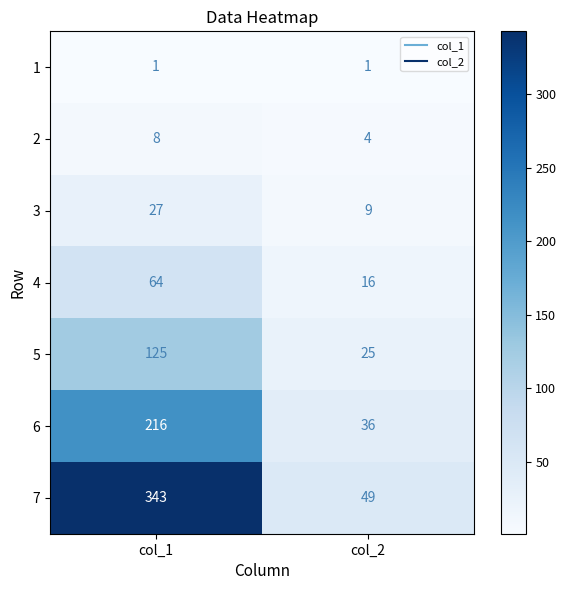

Reading left to right, list all the values displayed in this chart.

1: 1	1
2: 8	4
3: 27	9
4: 64	16
5: 125	25
6: 216	36
7: 343	49